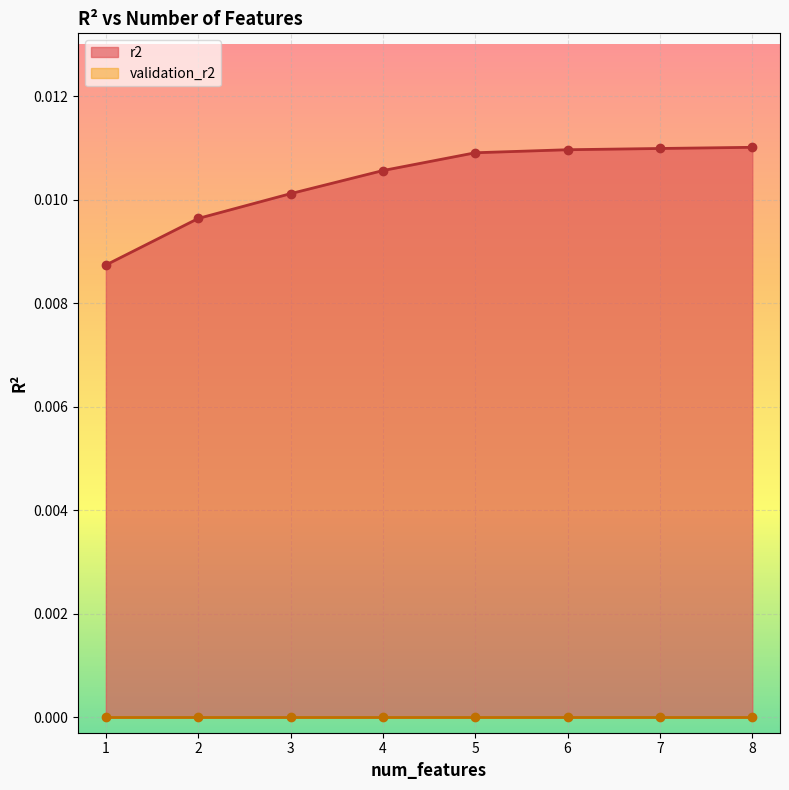

Is it true that the value at 7 is 0.0?

False